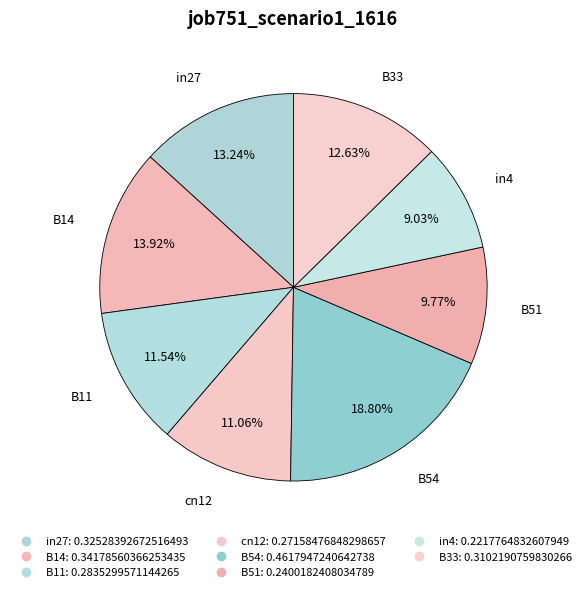

To the nearest percent, what portion does cn12 represent?

11%